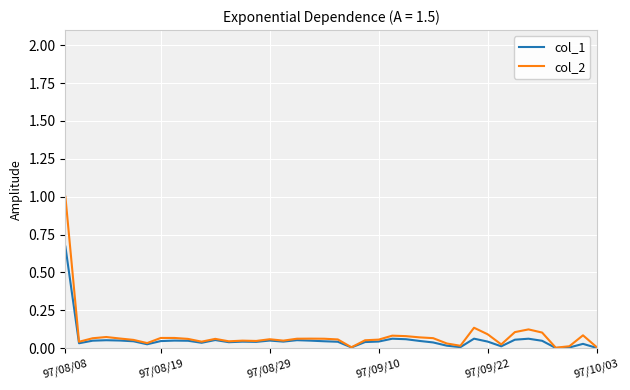

Which series has the largest range (max minus min)?

col_2